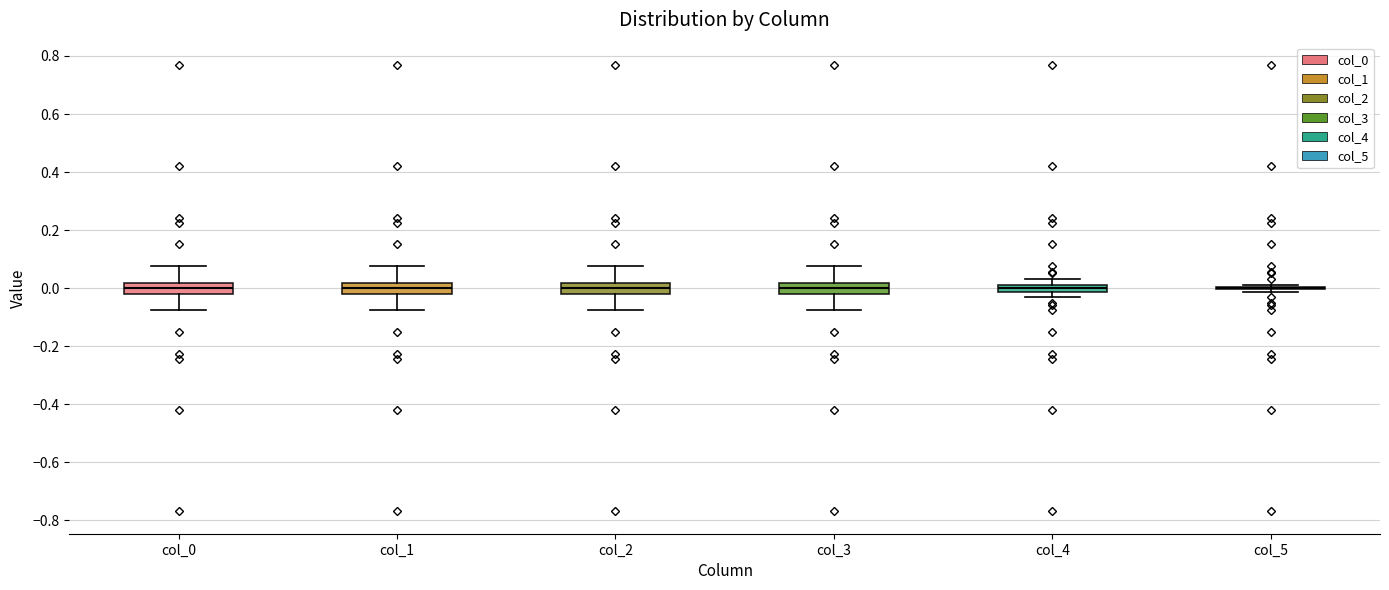

Where is the lower edge of the box for col_1 on the y-axis? The values are not printed on the chart, so give them approximately, as read against the axis.

-0.02